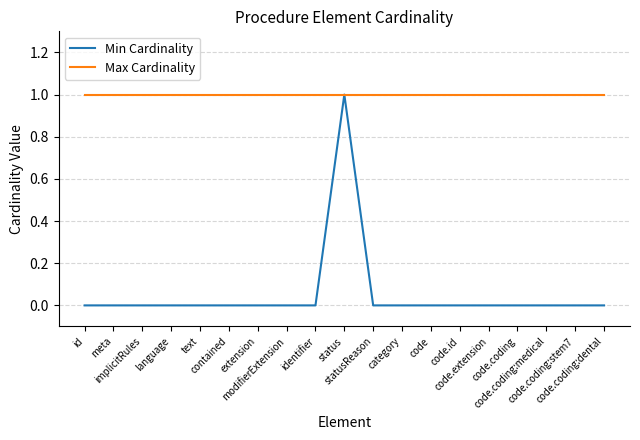

List the series in order of their overall mean, highest first.

Max Cardinality, Min Cardinality